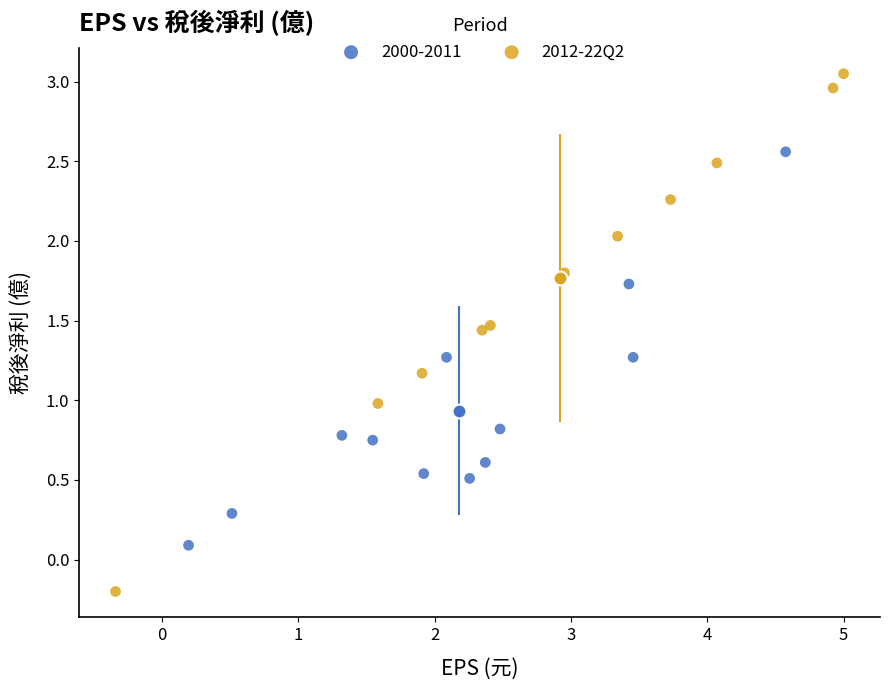

Which series contains the highest Y value?

2012-22Q2